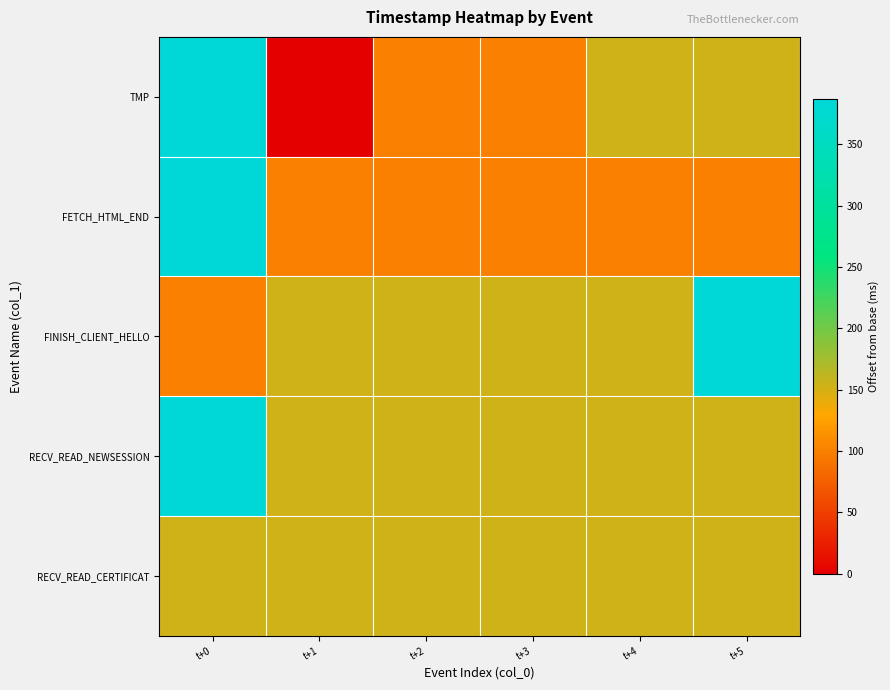

Reading left to right, transcribe all the data shown in this chart.

TMP: t+0=386	t+1=0	t+2=100	t+3=100	t+4=154	t+5=154
FETCH_HTML_END: t+0=387	t+1=100	t+2=101	t+3=101	t+4=101	t+5=101
FINISH_CLIENT_HELLO: t+0=101	t+1=154	t+2=154	t+3=154	t+4=154	t+5=386
RECV_READ_NEWSESSION: t+0=386	t+1=154	t+2=154	t+3=154	t+4=154	t+5=154
RECV_READ_CERTIFICAT: t+0=154	t+1=154	t+2=154	t+3=154	t+4=154	t+5=154